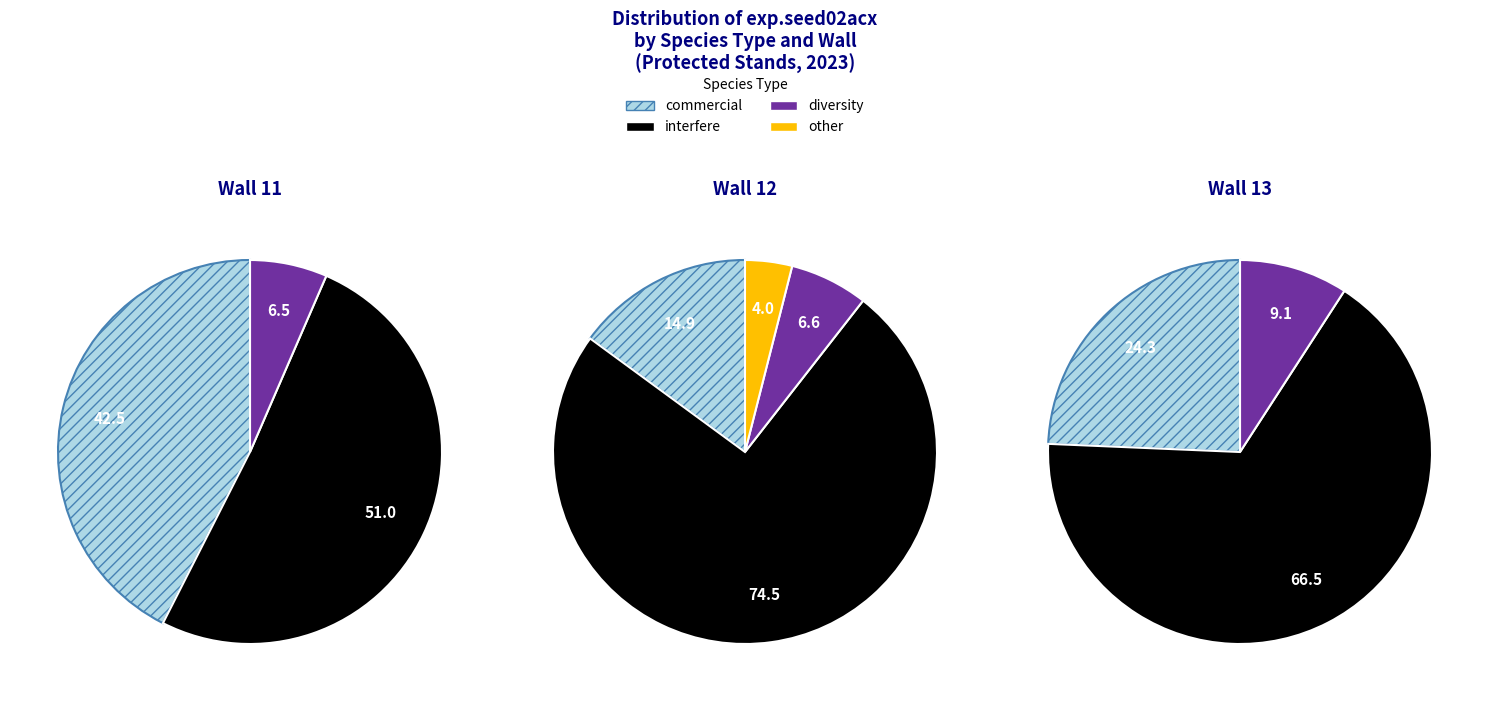

Is the sum of sm_13 and sm_12 greater than half?

No